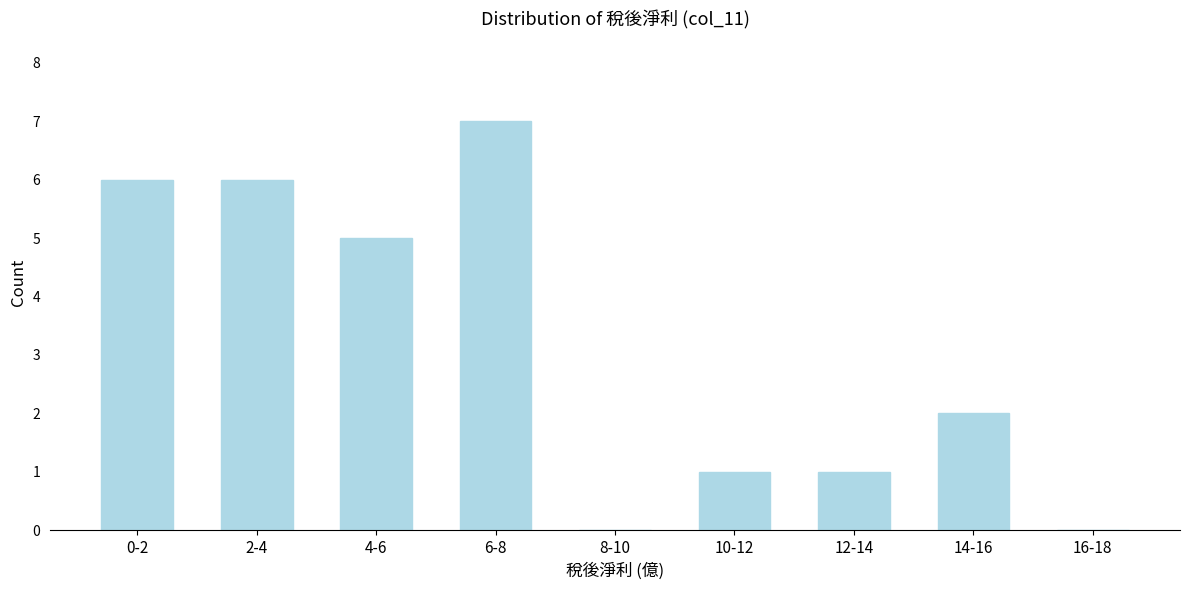

Reading left to right, transcribe all the data shown in this chart.

0-2=6	2-4=6	4-6=5	6-8=7	8-10=0	10-12=1	12-14=1	14-16=2	16-18=0